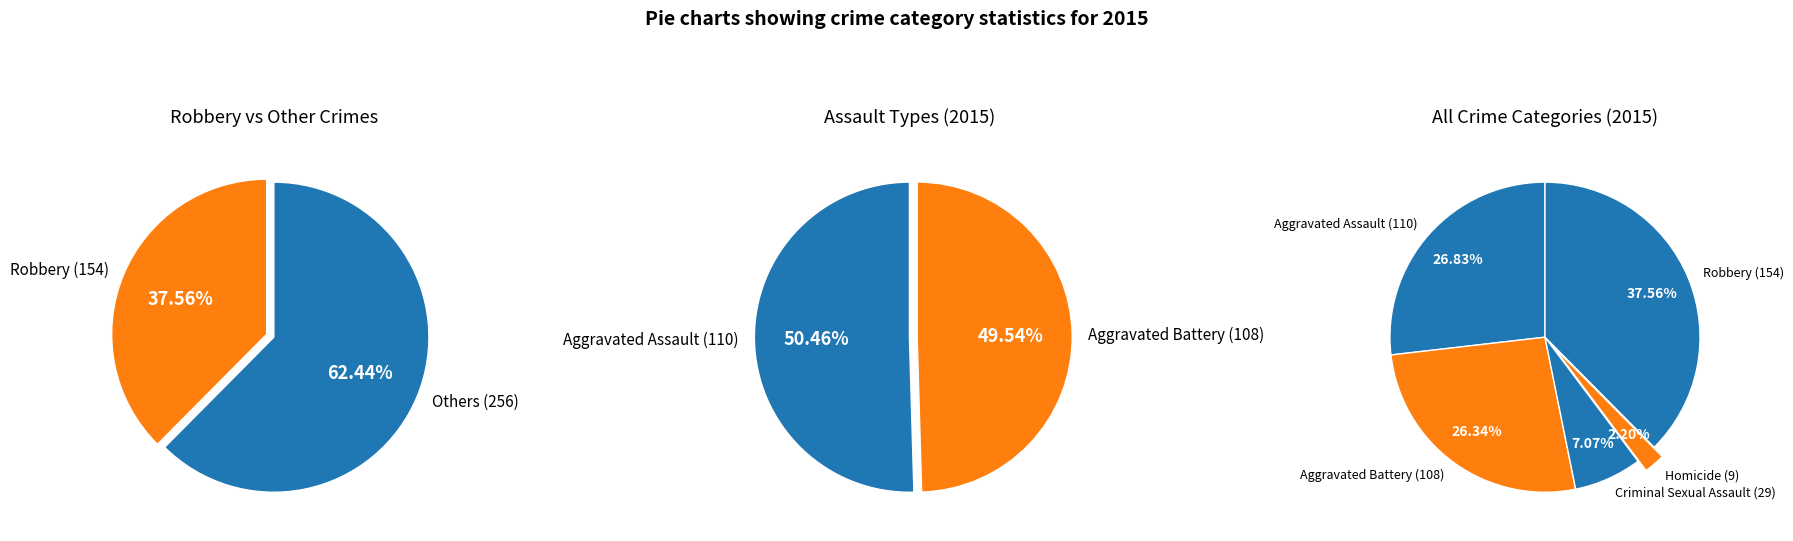

To the nearest percent, what percentage of the pie is Robbery?

38%